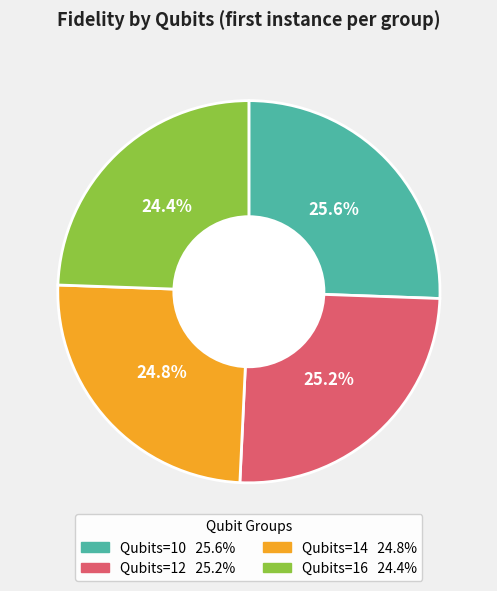

Combined, what portion of the pie is Qubits=14 and Qubits=16?

49.2%